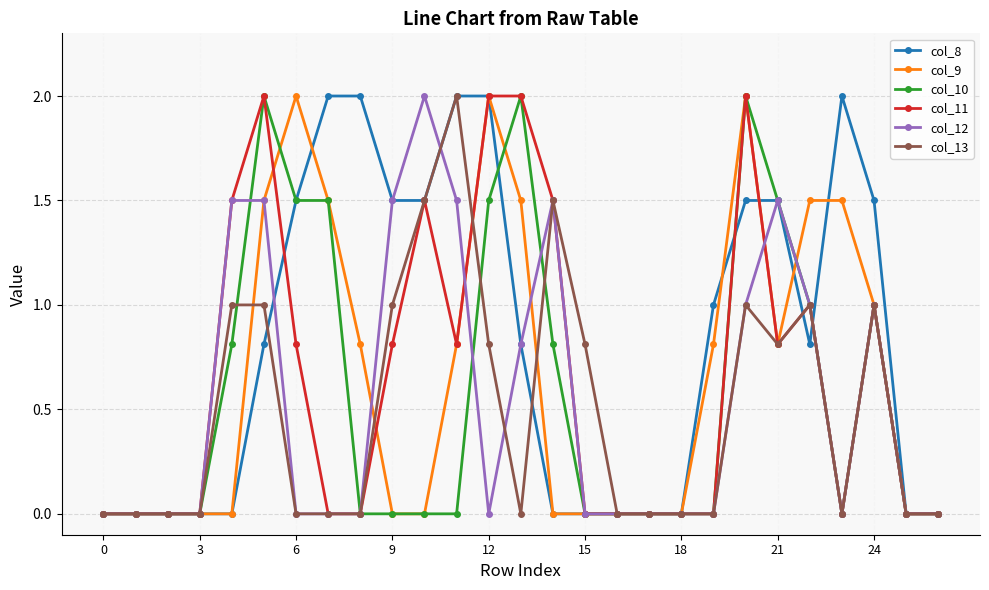

How many categories are shown in the chart?

27